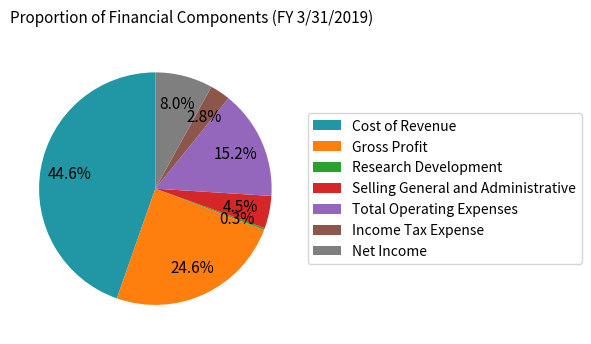

What is the total percentage of Income Tax Expense and Selling General and Administrative?

7.3%